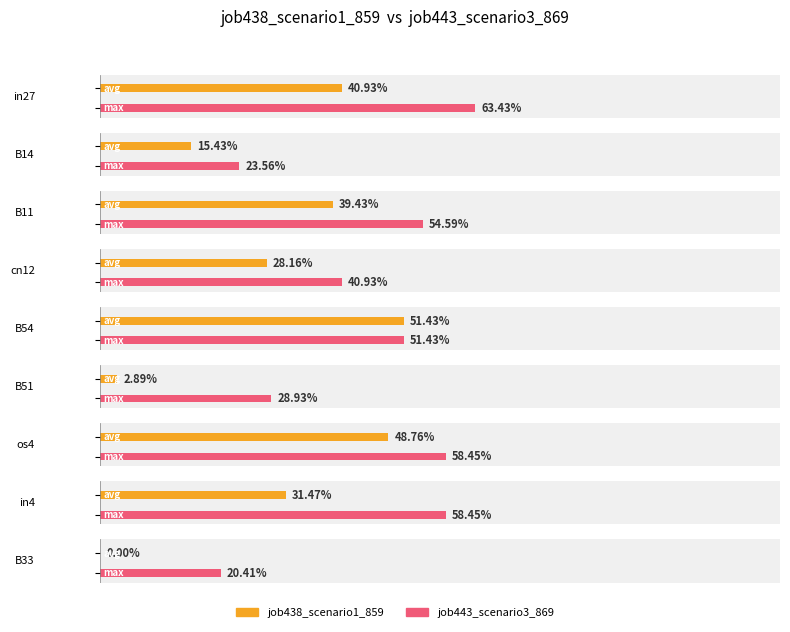

At how many categories does at least one series exceed 0?

9